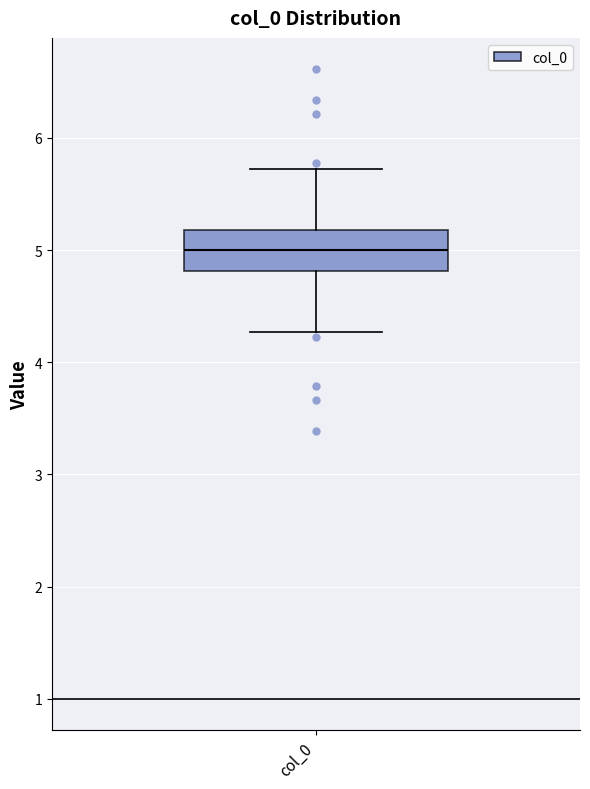

Read this box plot against the y-axis: the position of the median line, the range covered by the box, and the ends of both whiskers. The values are not printed on the chart, so give them approximately, as read against the axis.

median 5.0, box 4.8 to 5.2, whiskers 4.3 to 5.7